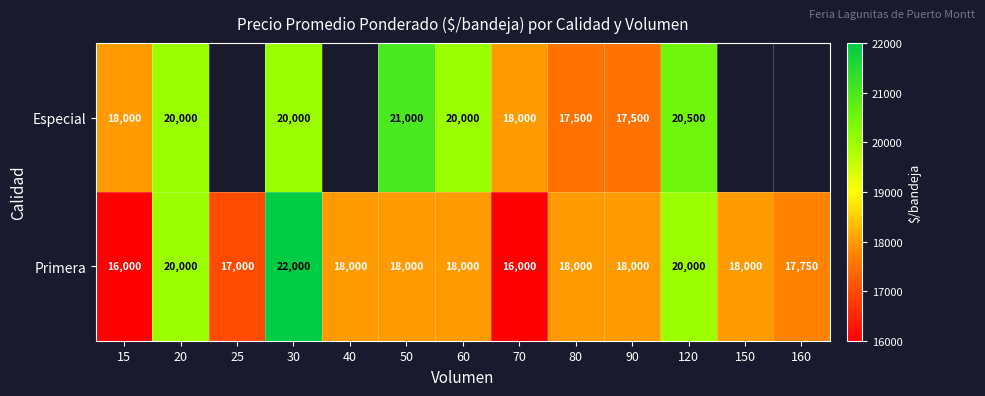

Which category has the highest value in the Primera series?

30